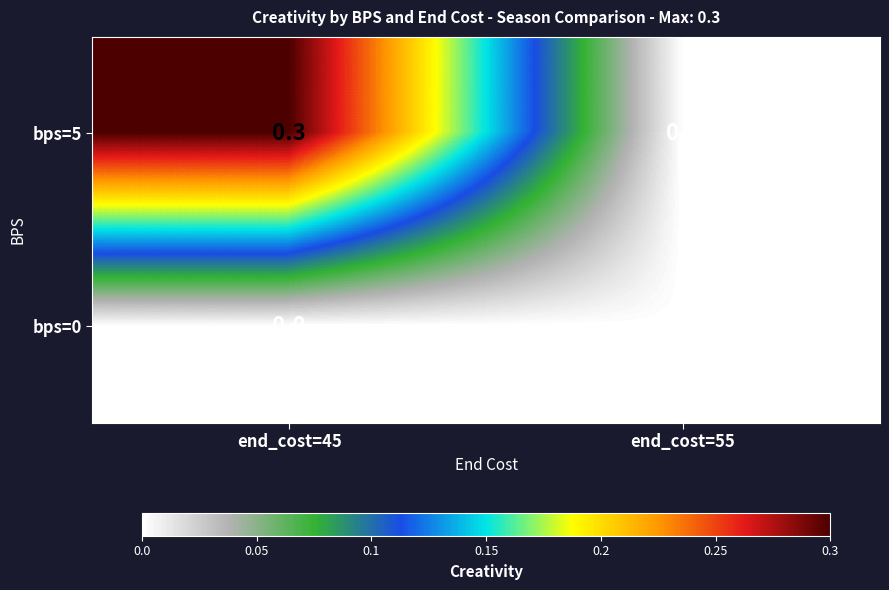

The value of bps=0 at end_cost=55 is 0.0. True or false?

True